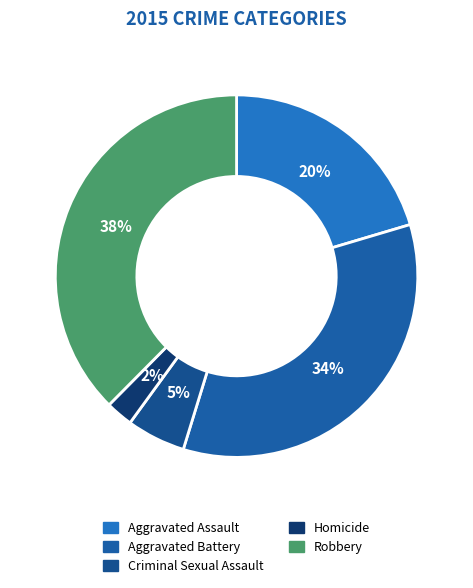

Rank the categories by value from highest to lowest.

Robbery, Aggravated Battery, Aggravated Assault, Criminal Sexual Assault, Homicide